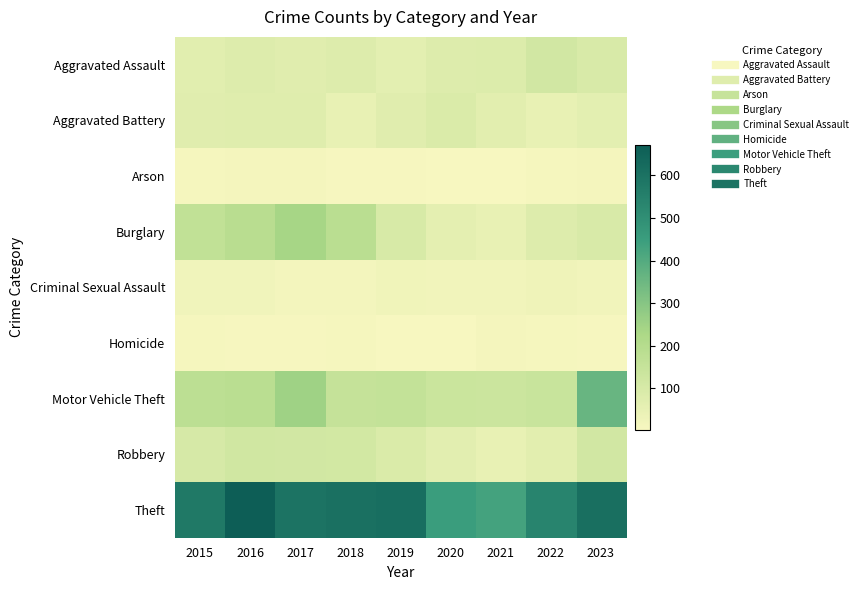

Which series has the largest range (max minus min)?

Theft